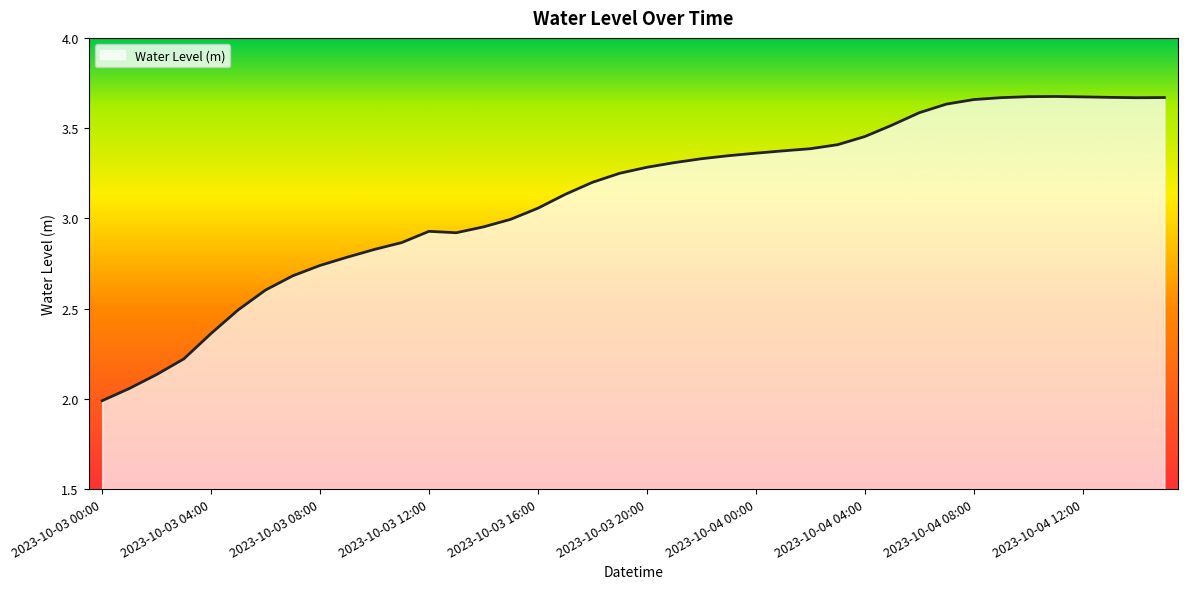

What is the difference between the maximum and minimum values?

1.7